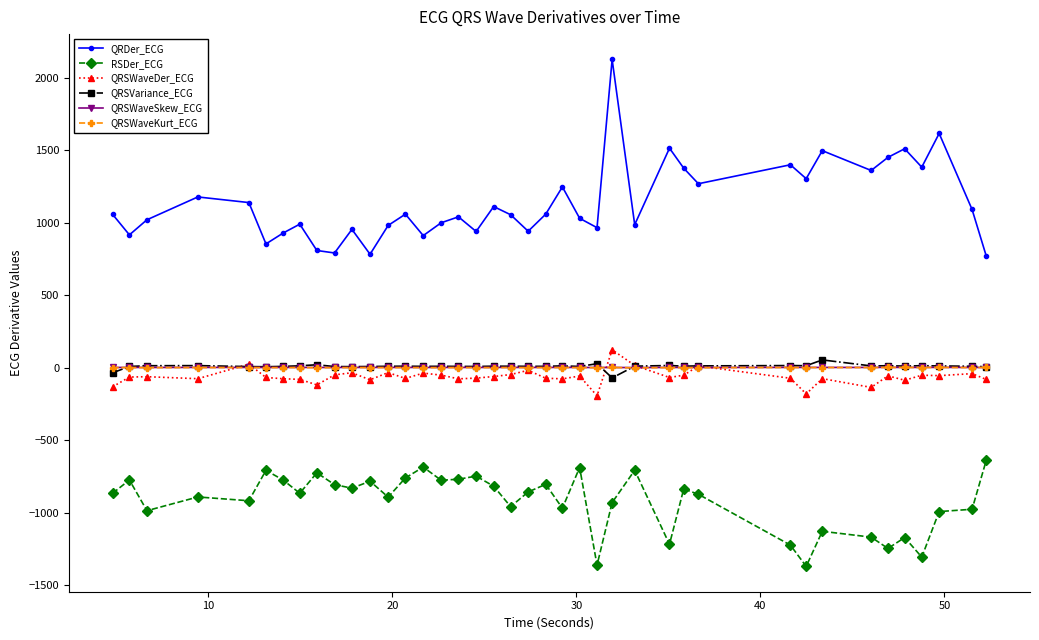

True or false: QRDer_ECG and RSDer_ECG cross at least once.

False